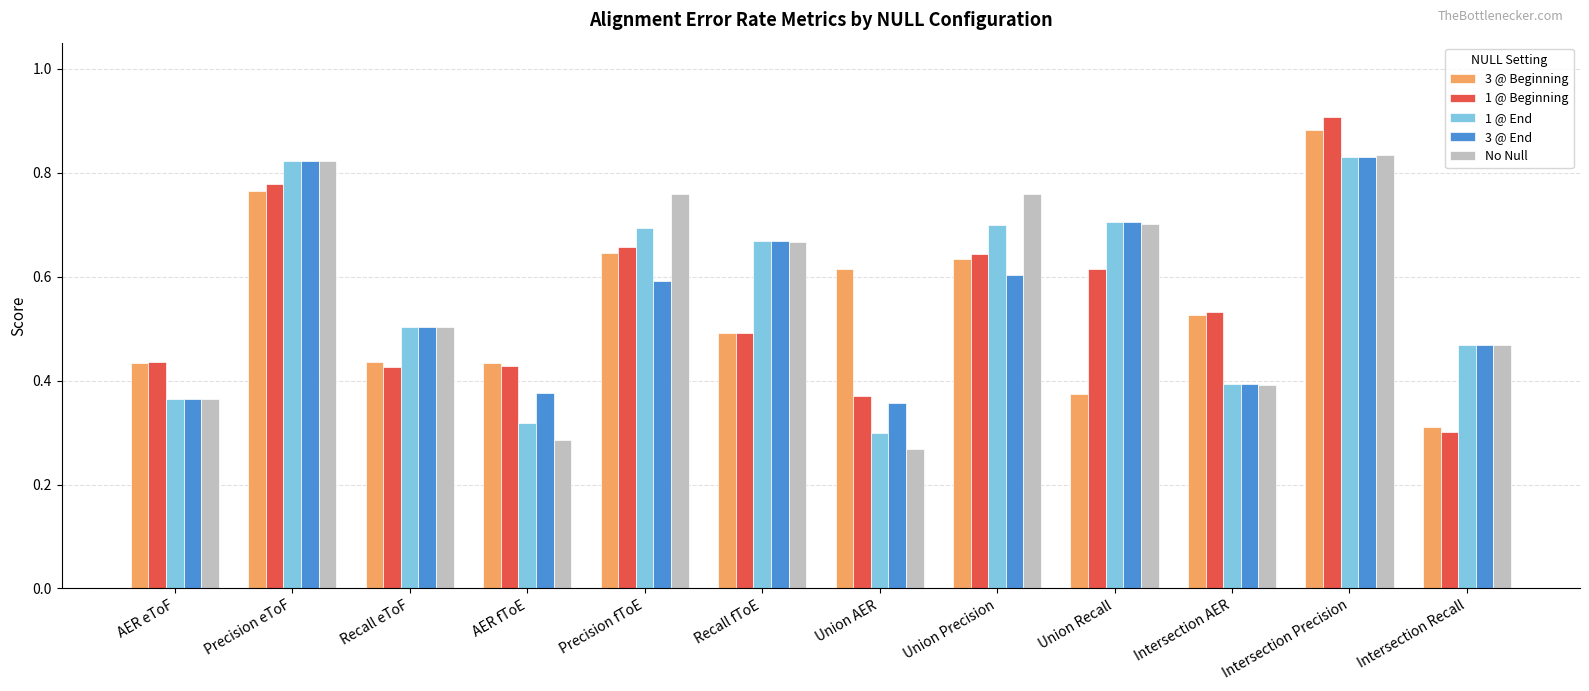

The value of 3 @ End at Precision fToE is 0.6. True or false?

True